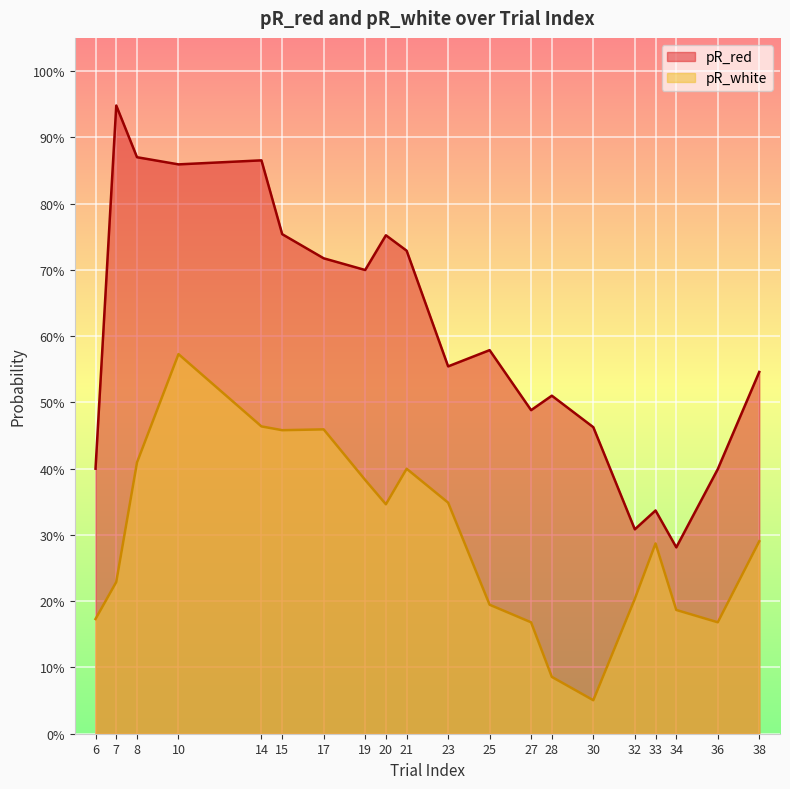

What is the total value across all series at 17?

1.2